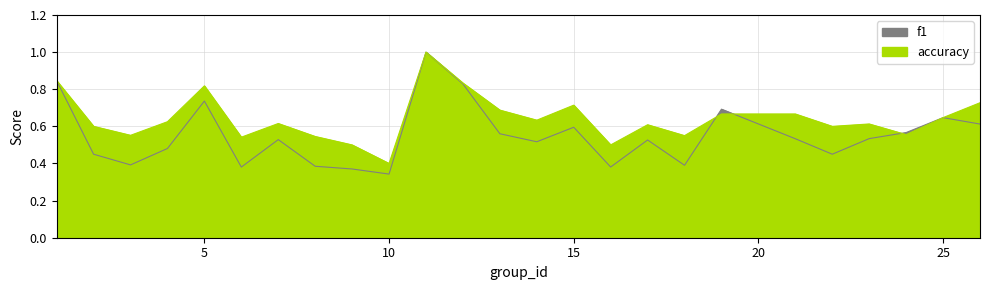

Which series changed the most between 23 and 26?

accuracy